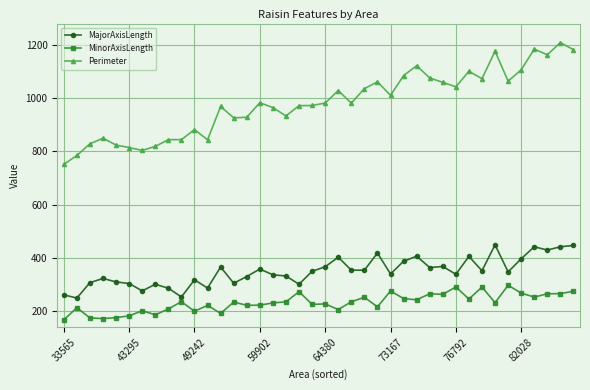

What is the sum of all MajorAxisLength values?

13978.6